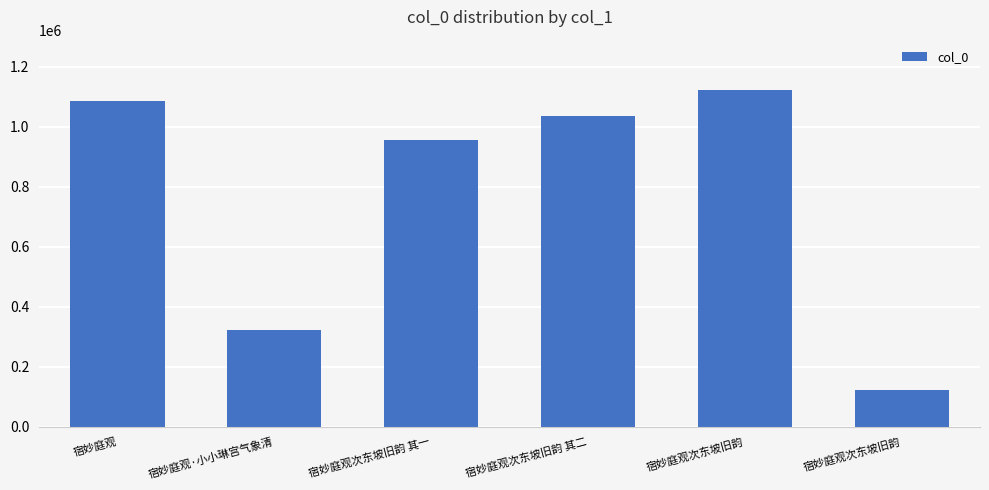

Count the number of categories in the chart.

6